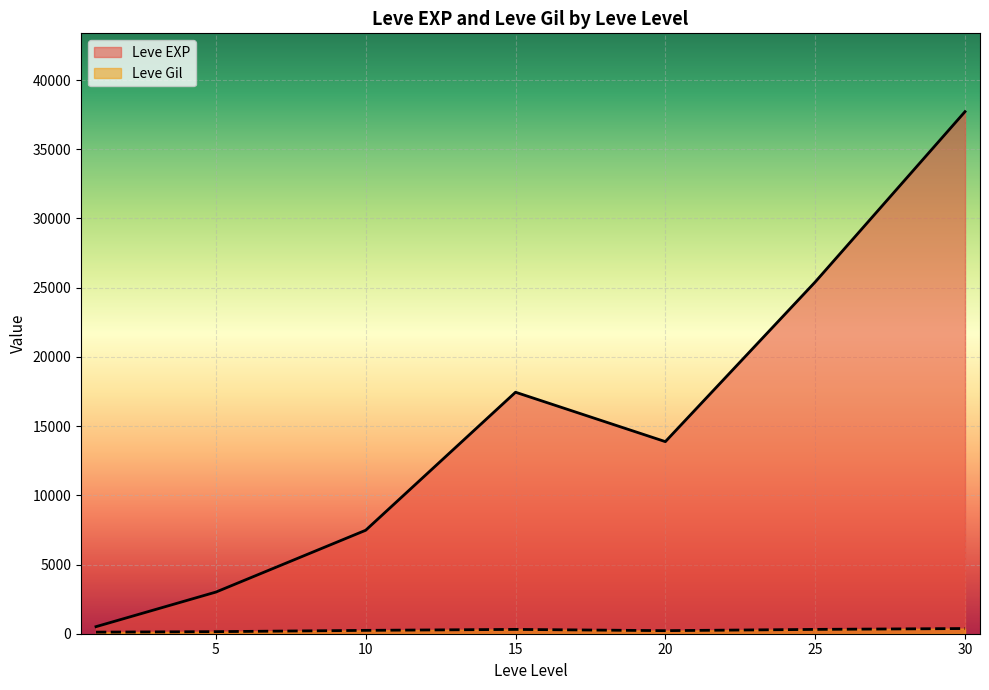

True or false: Leve Gil has a value of 362 at 10.

False